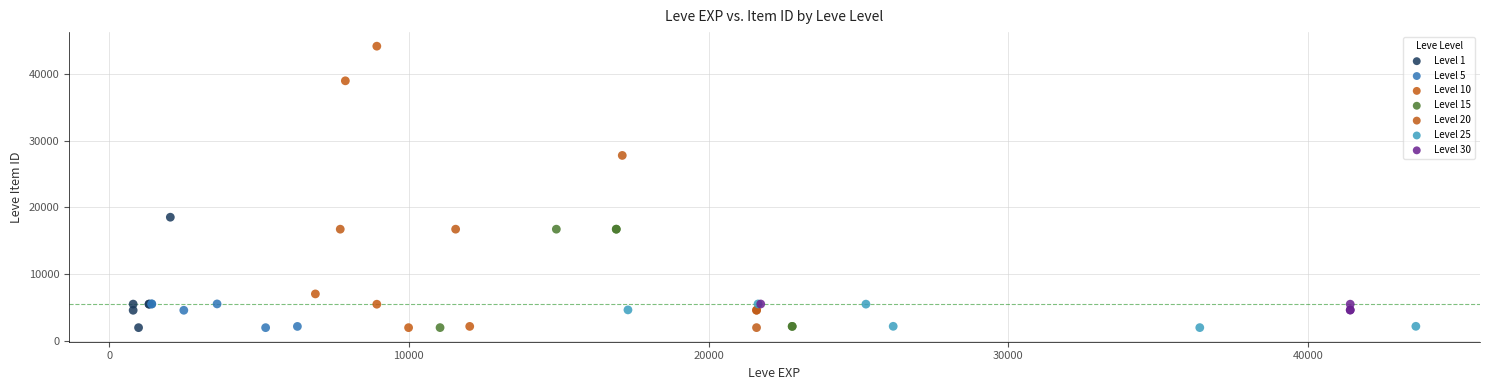

Which series reaches the maximum Y coordinate?

Level 10